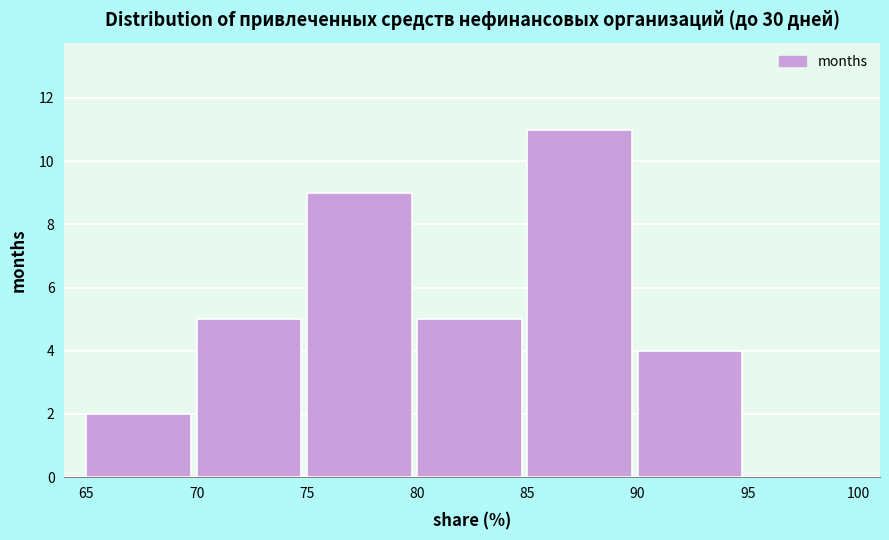

Reading left to right, transcribe this chart: for each bar, give the range it covers on the x-axis and its height. The values are not printed on the chart, so give them approximately, as read against the axis.

65 to 70: 2
70 to 75: 5
75 to 80: 9
80 to 85: 5
85 to 90: 11
90 to 95: 4
95 to 100: 0